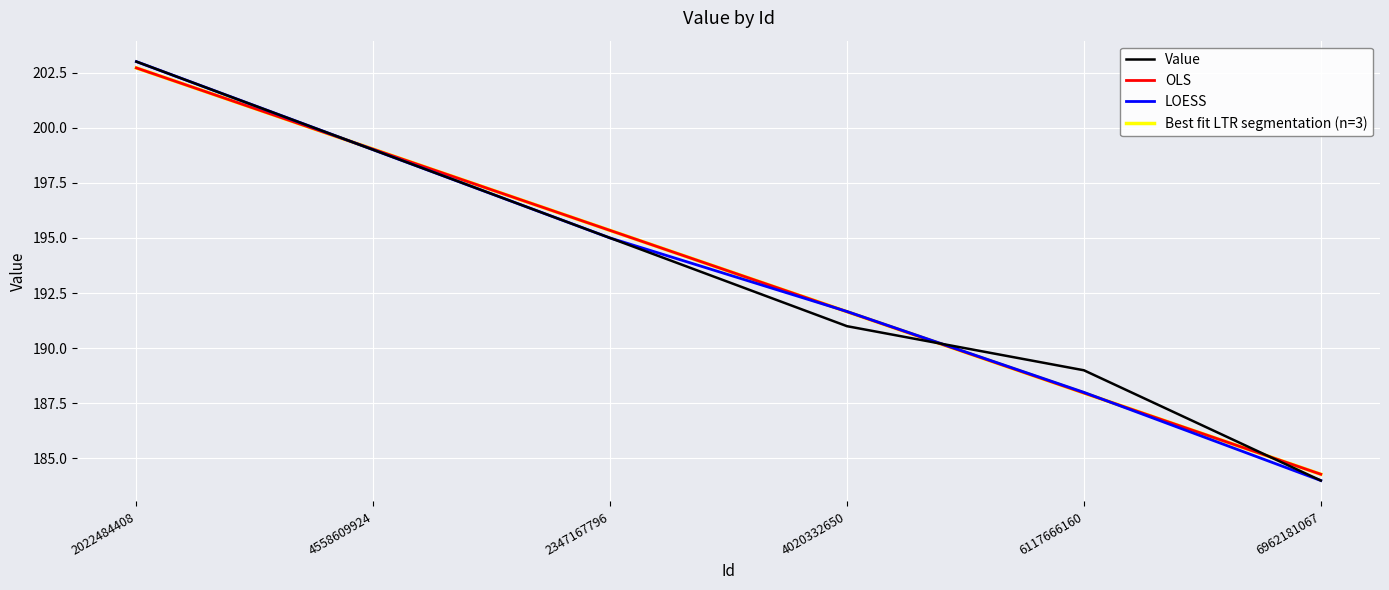

Does the chart have visible grid lines?

Yes